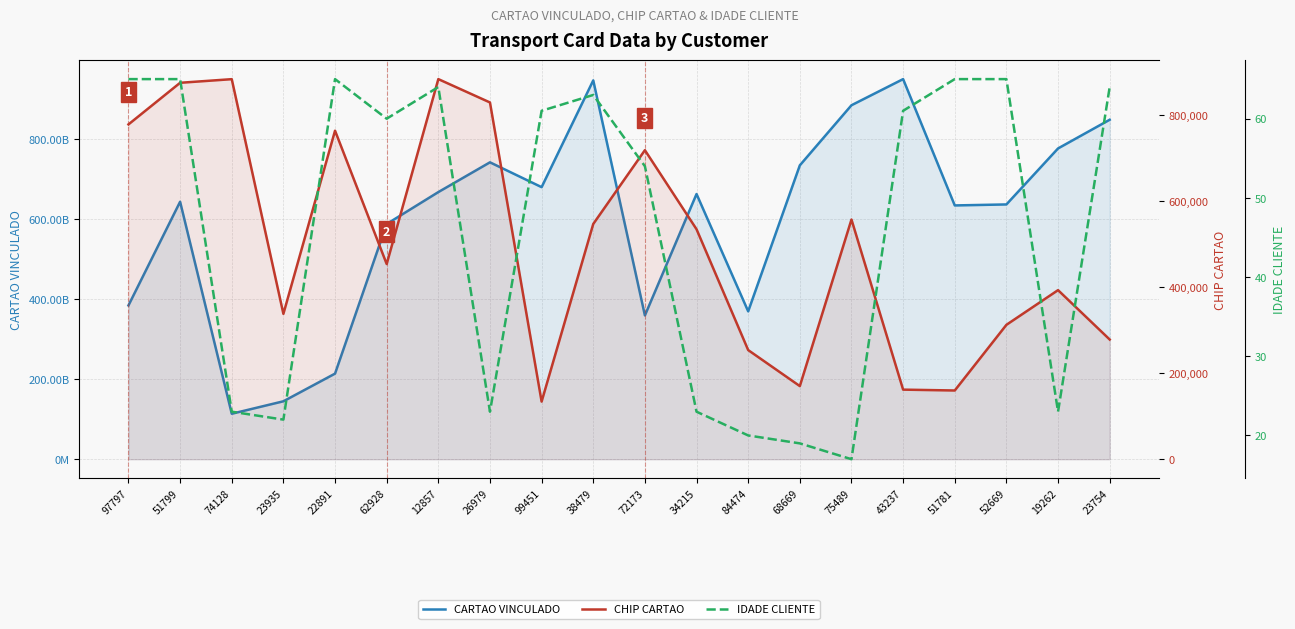

What is the total value across all series at 75489?

884625456832